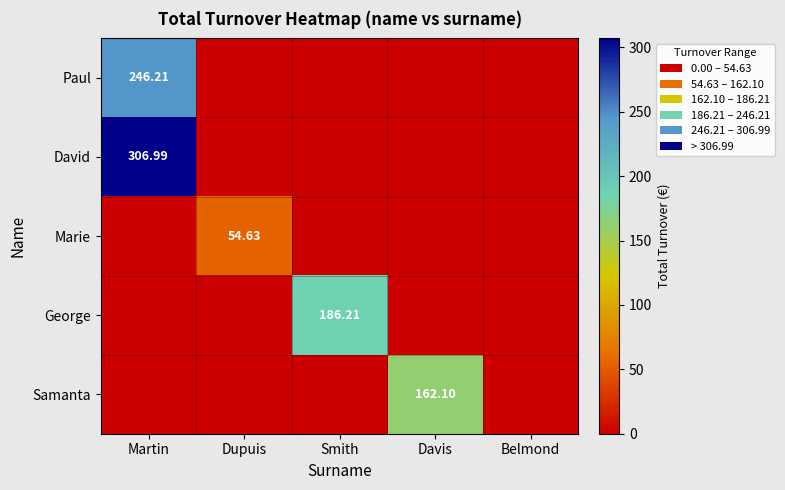

The George series shows 0.0 at Dupuis. True or false?

True